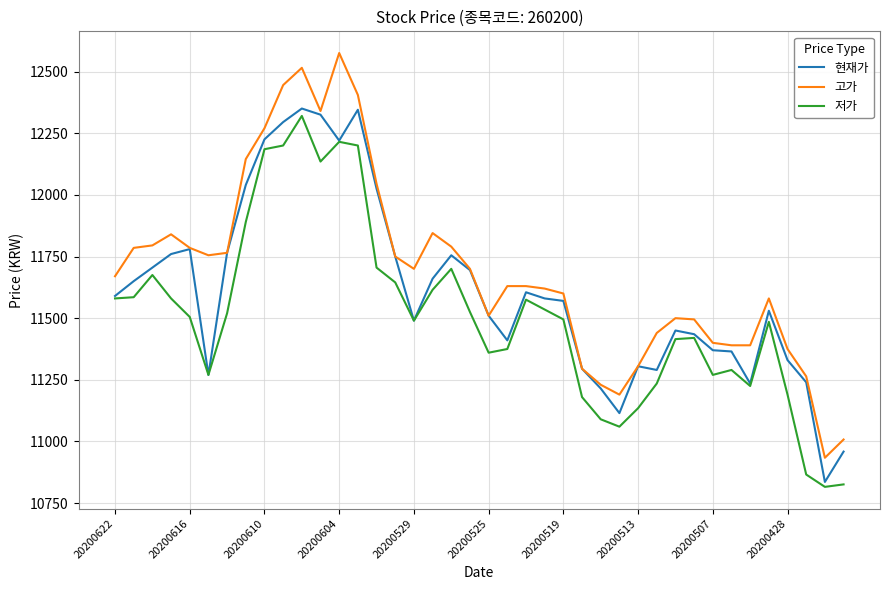

True or false: 저가 and 고가 cross at least once.

False